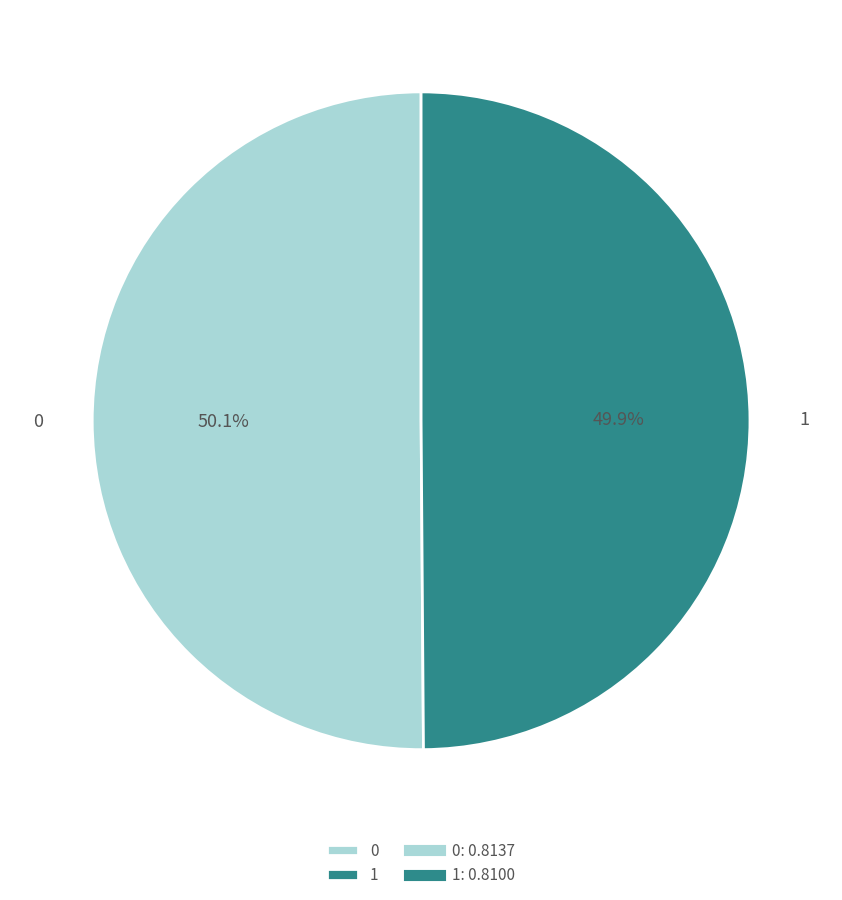

Is there any slice that represents more than half of the pie?

Yes